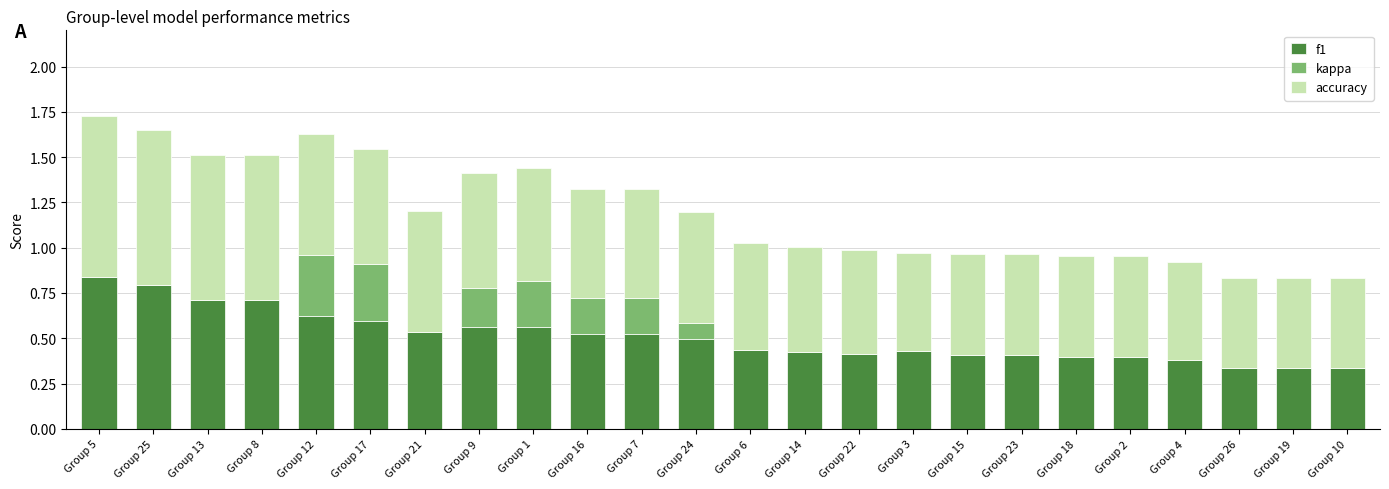

What is the sum of all f1 values?

12.2